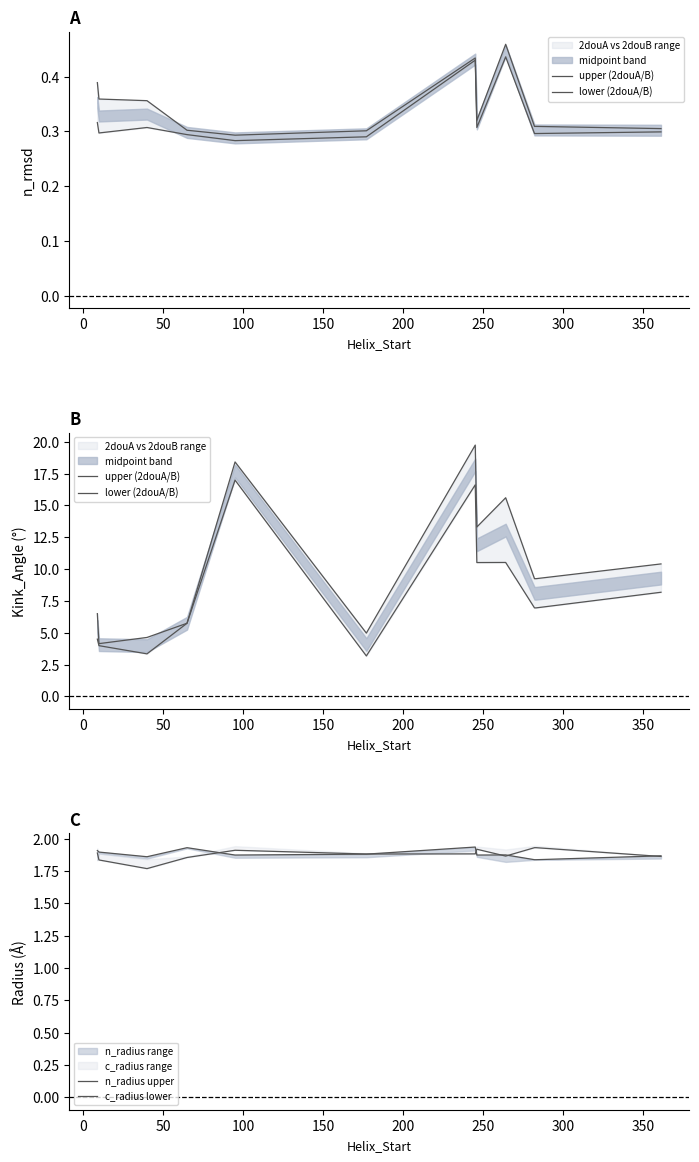

The n_radius upper series shows 0.5 at 400. True or false?

False